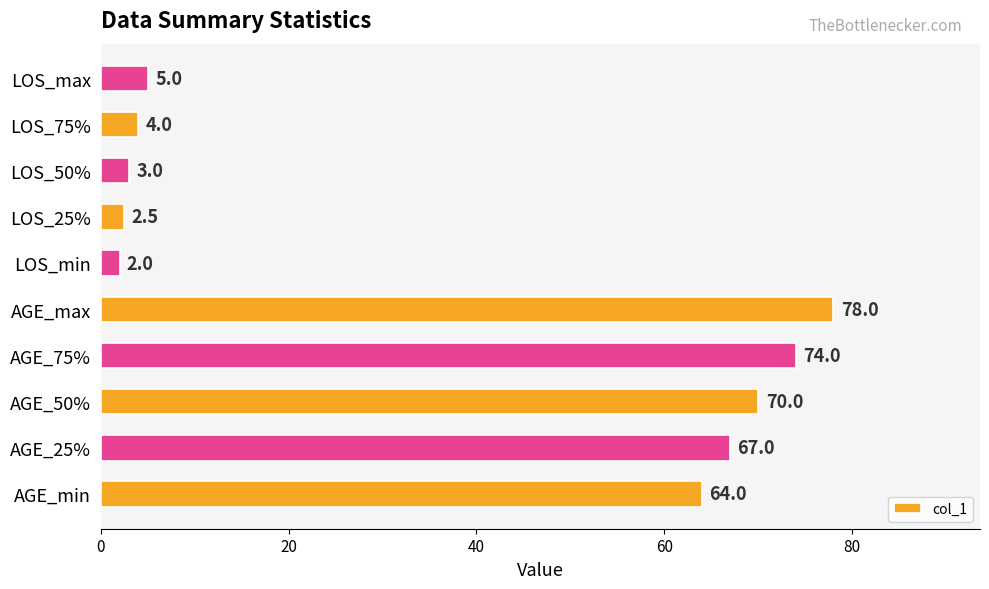

True or false: the data shows 5.0 at LOS_max.

True